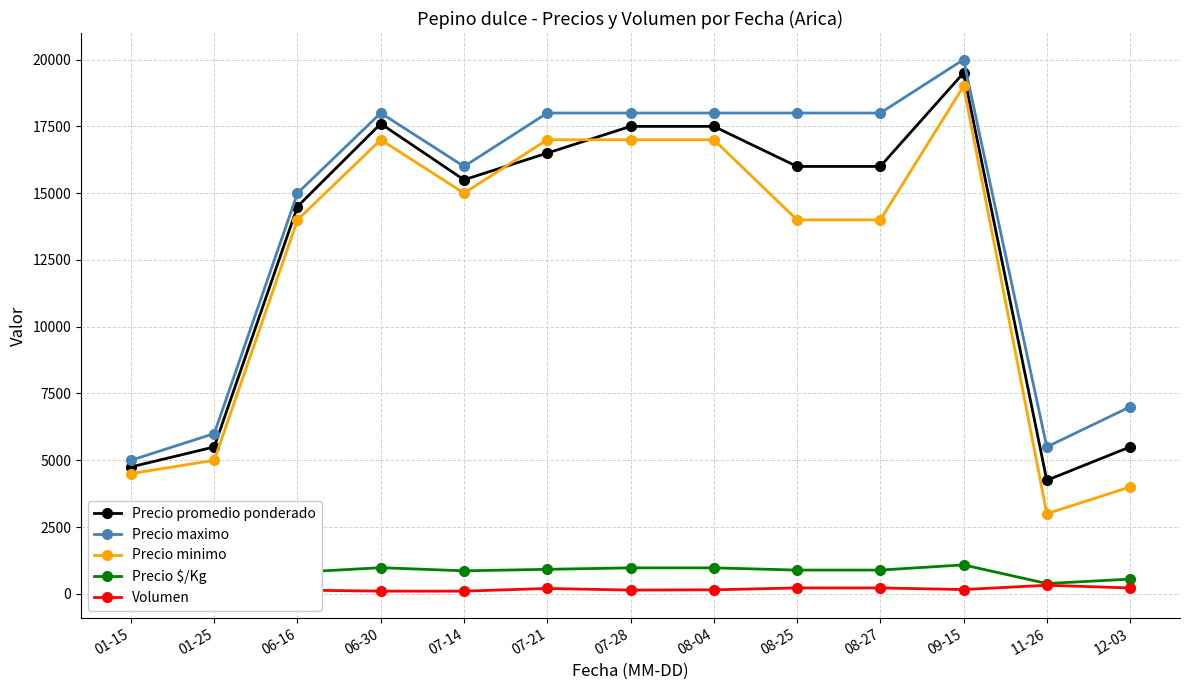

Count the number of data series in this chart.

5